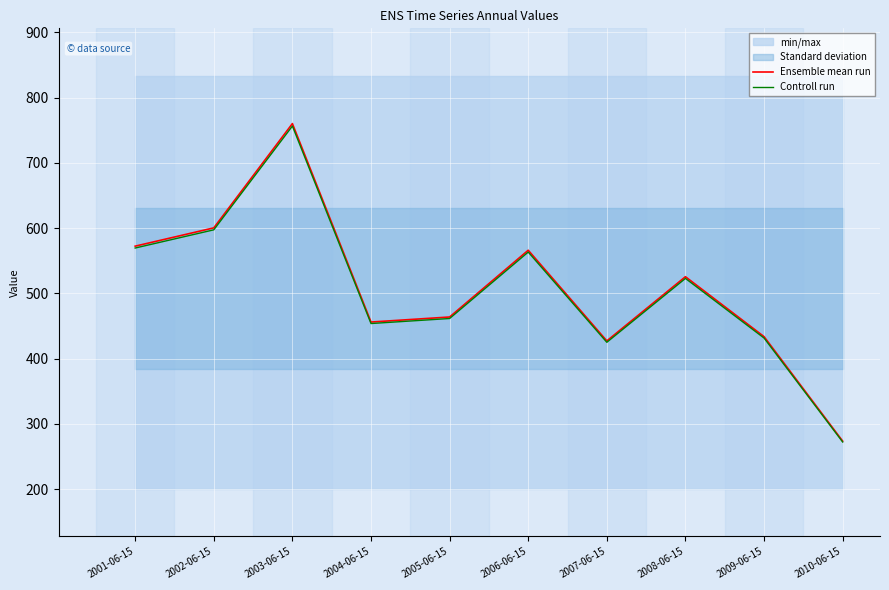

At how many categories does at least one series exceed 555?

4